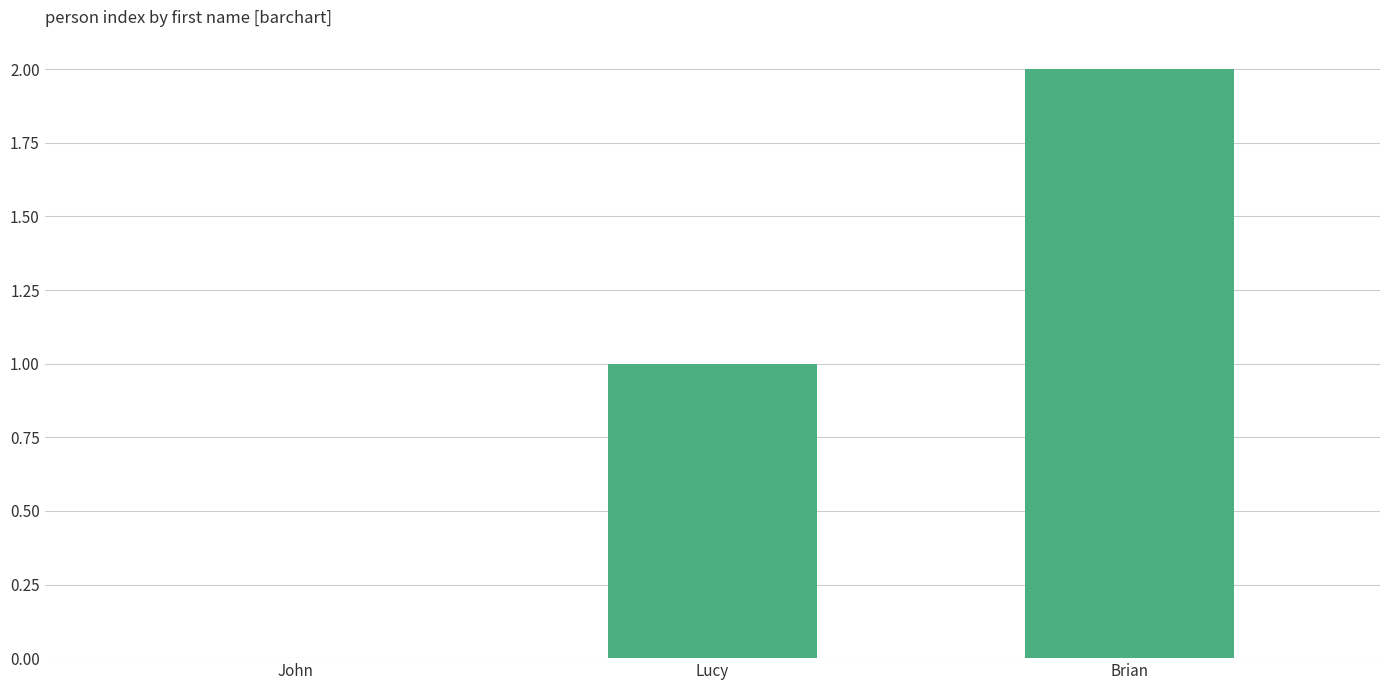

What is the sum of the values at Lucy and John?

1